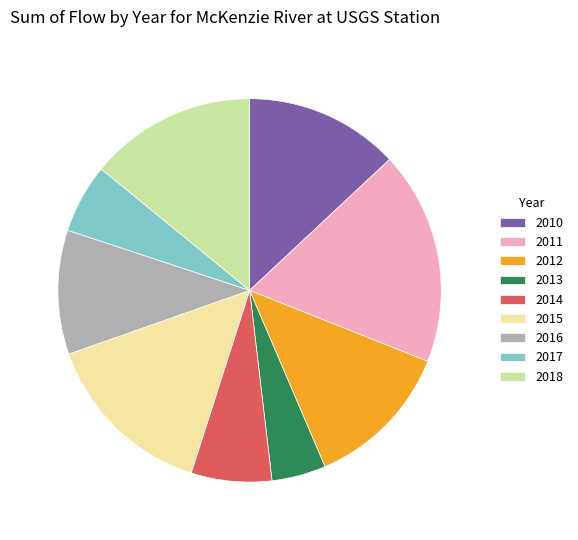

Which slice is the largest?

2011